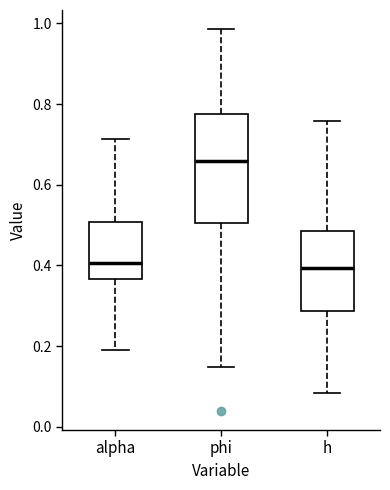

Which box is the tallest, from its lower edge to its upper edge?

phi